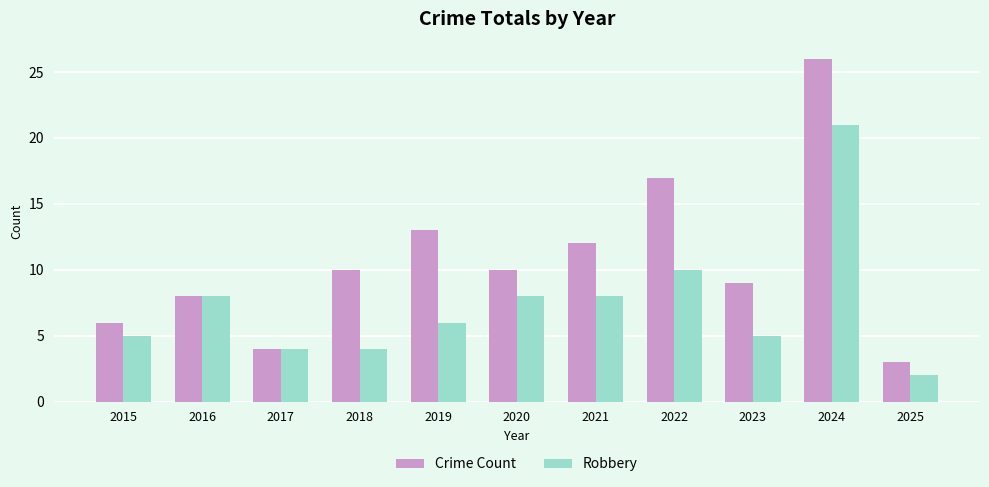

What is the smallest value displayed?

2